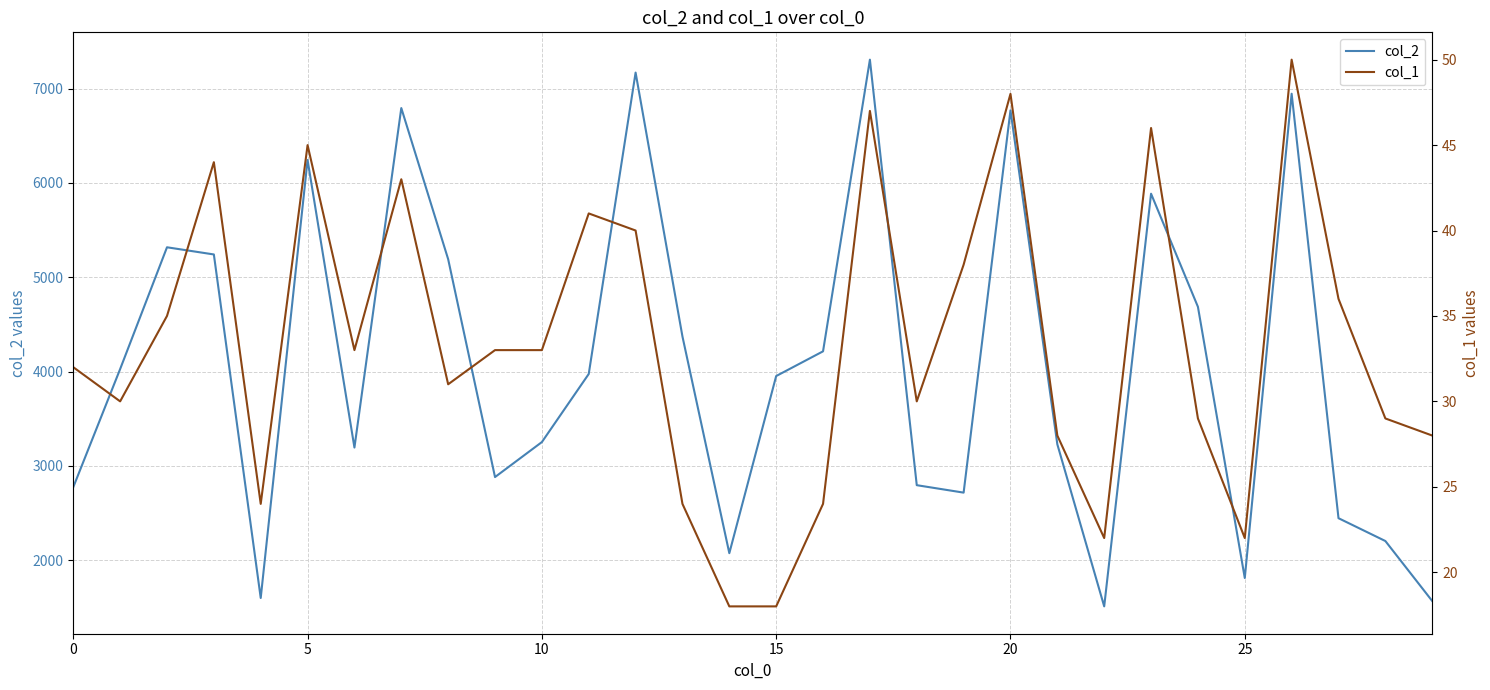

True or false: col_1 has a value of 28 at 29.

True